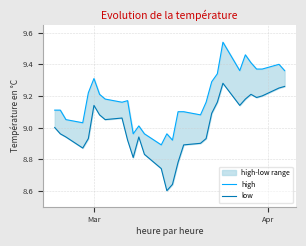

How many data points in low are less than 9?

15